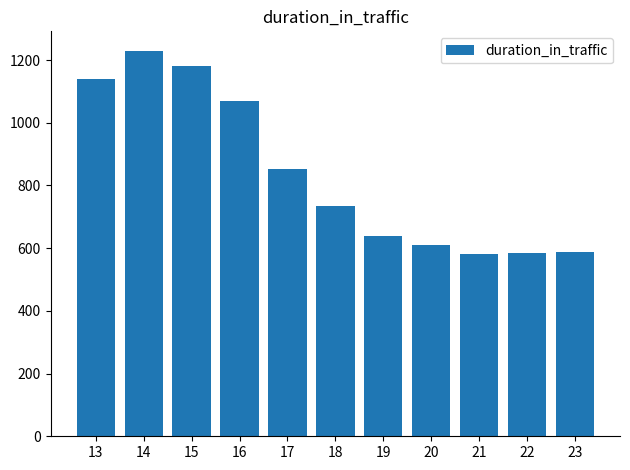

What is the minimum value shown in the chart?

582